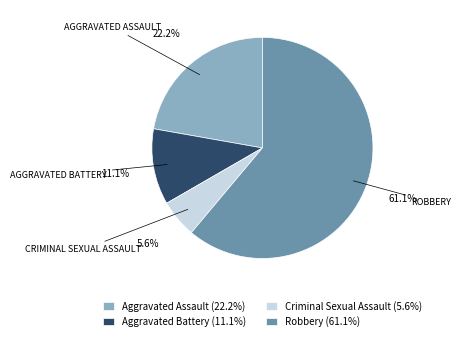

What percentage is the Criminal Sexual Assault slice, to the nearest percent?

6%